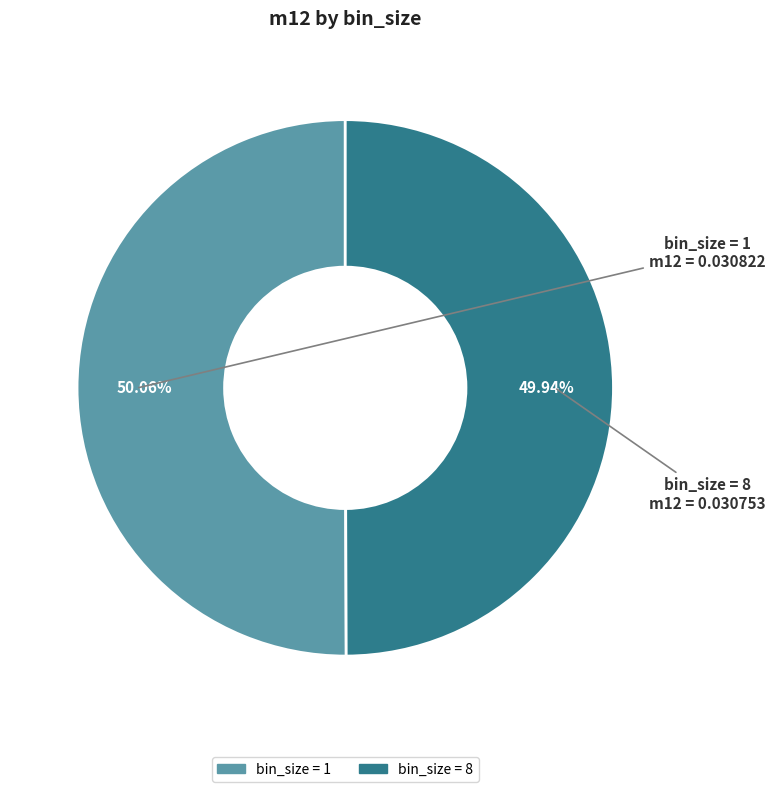

Does any single category account for the majority?

Yes